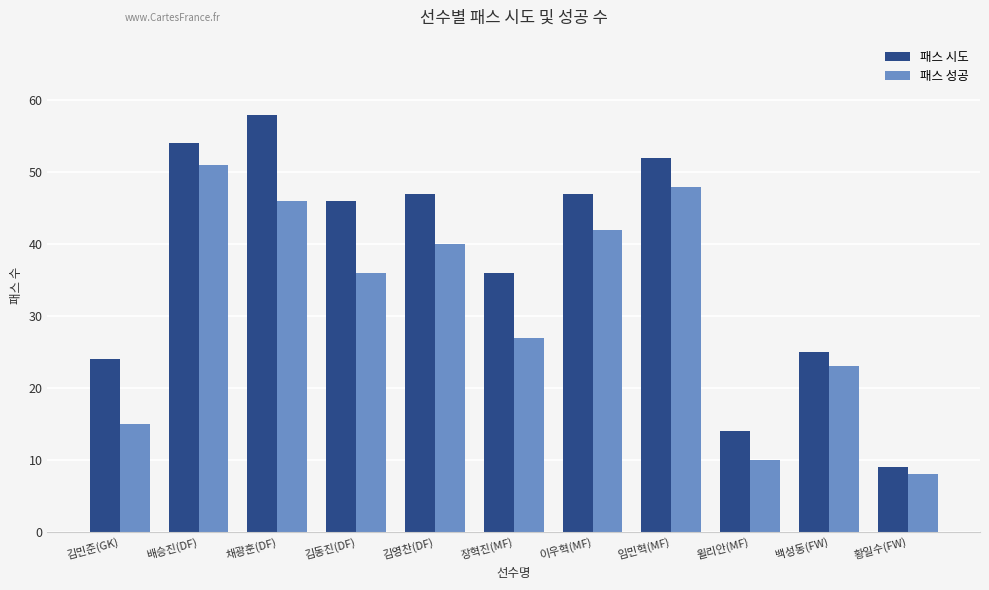

Reading right to left, extract all data points from this chart.

패스 시도: 9	25	14	52	47	36	47	46	58	54	24
패스 성공: 8	23	10	48	42	27	40	36	46	51	15